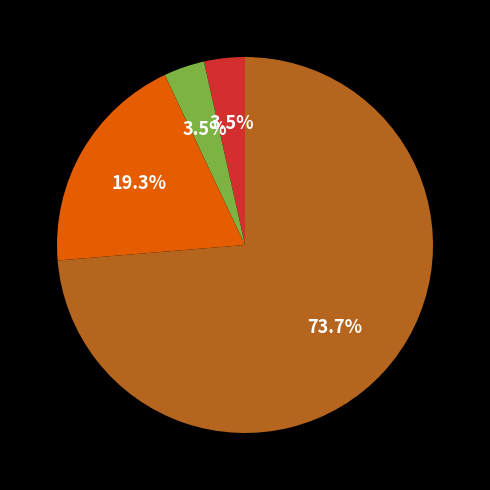

To the nearest percent, what is the average slice percentage?

25%